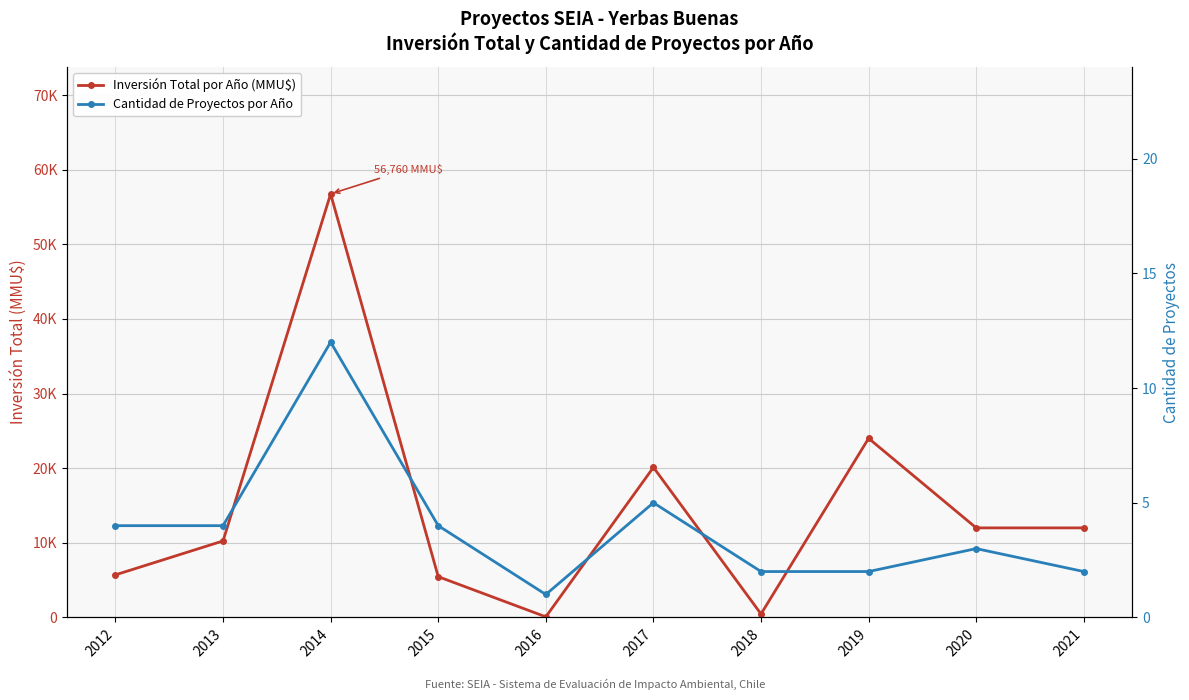

Which series has the largest total across all categories?

Inversión Total por Año (MMU$)